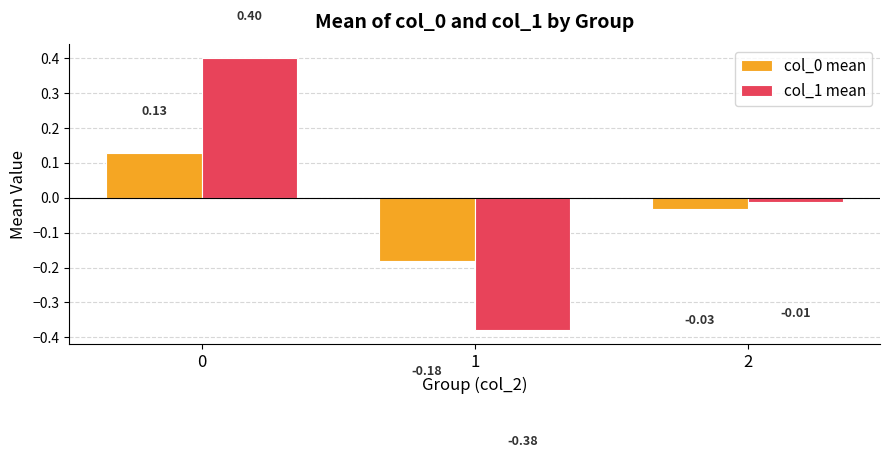

What is the total value across all series at 0?

0.5